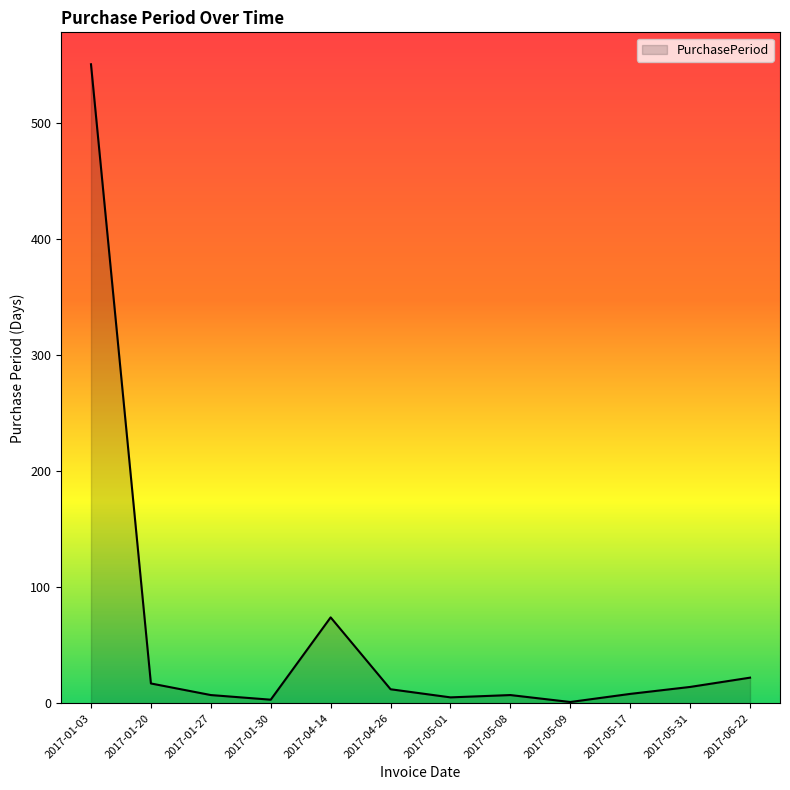

Which category has the highest value across all series?

2017-01-03